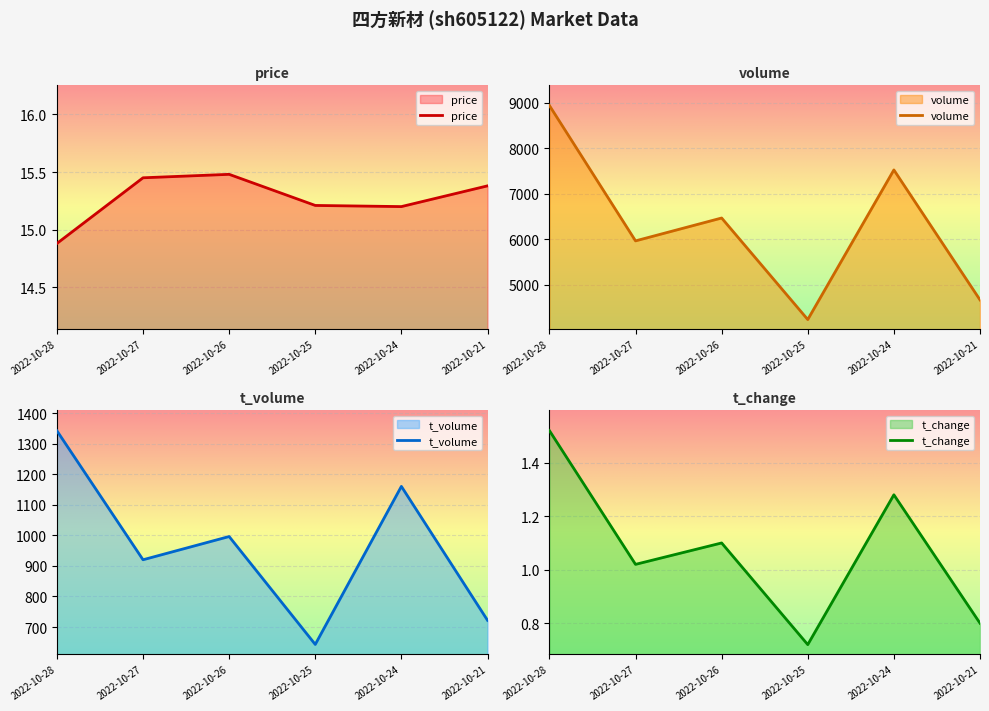

True or false: t_change has a value of 1.1 at 2022-10-26.

True